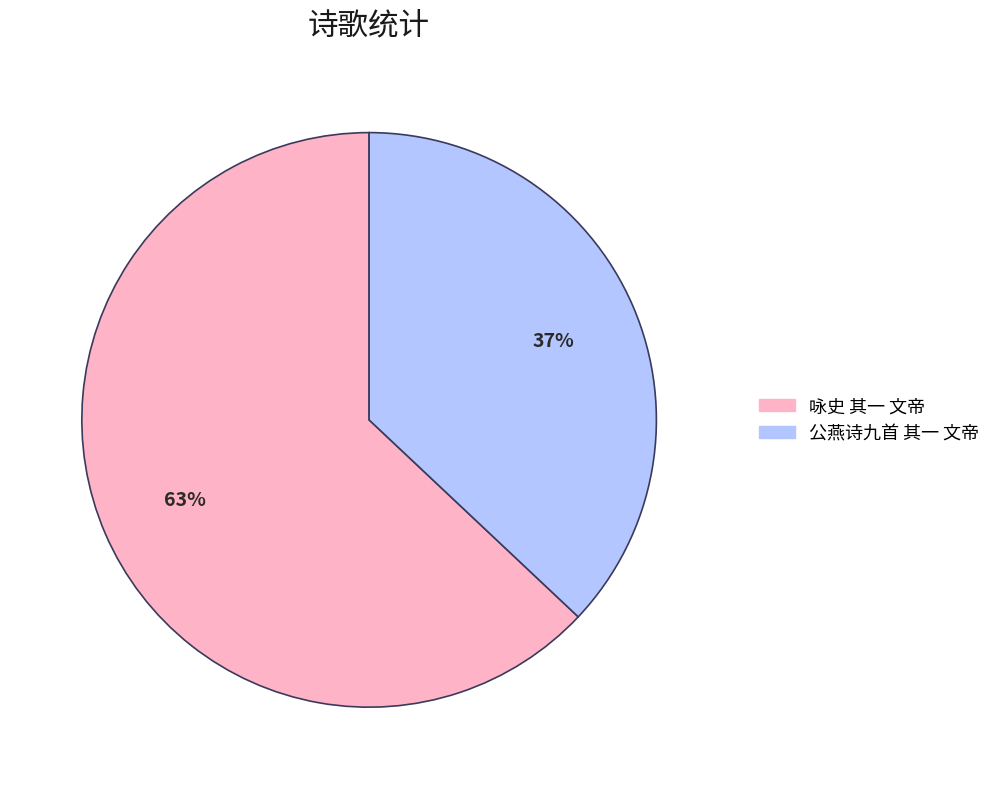

The 公燕诗九首 其一 文帝 slice represents 24% of the pie. True or false?

False